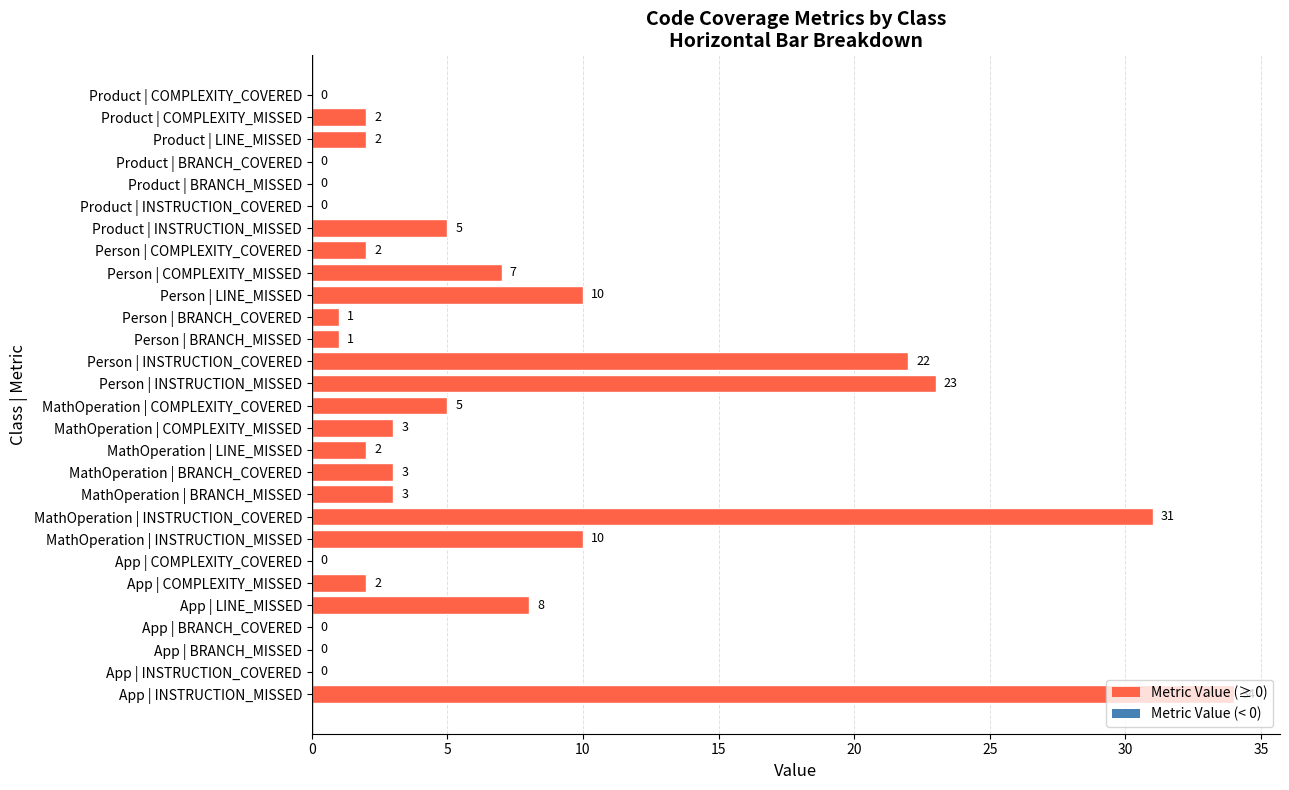

Approximately how many times larger is the value at MathOperation | BRANCH_MISSED compared to Product | LINE_MISSED?

1.5